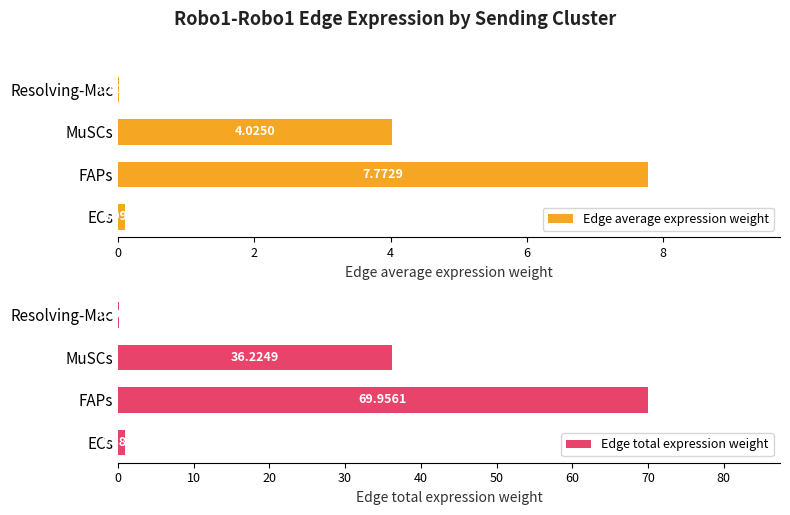

At which label does Edge total expression weight reach its peak?

FAPs